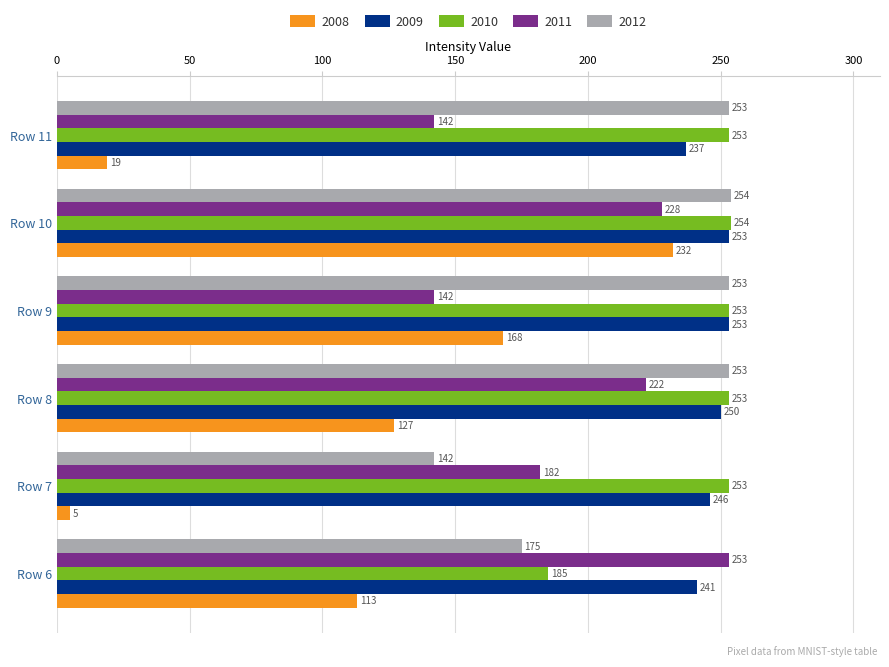

What is the total value across all series at Row 9?

1069